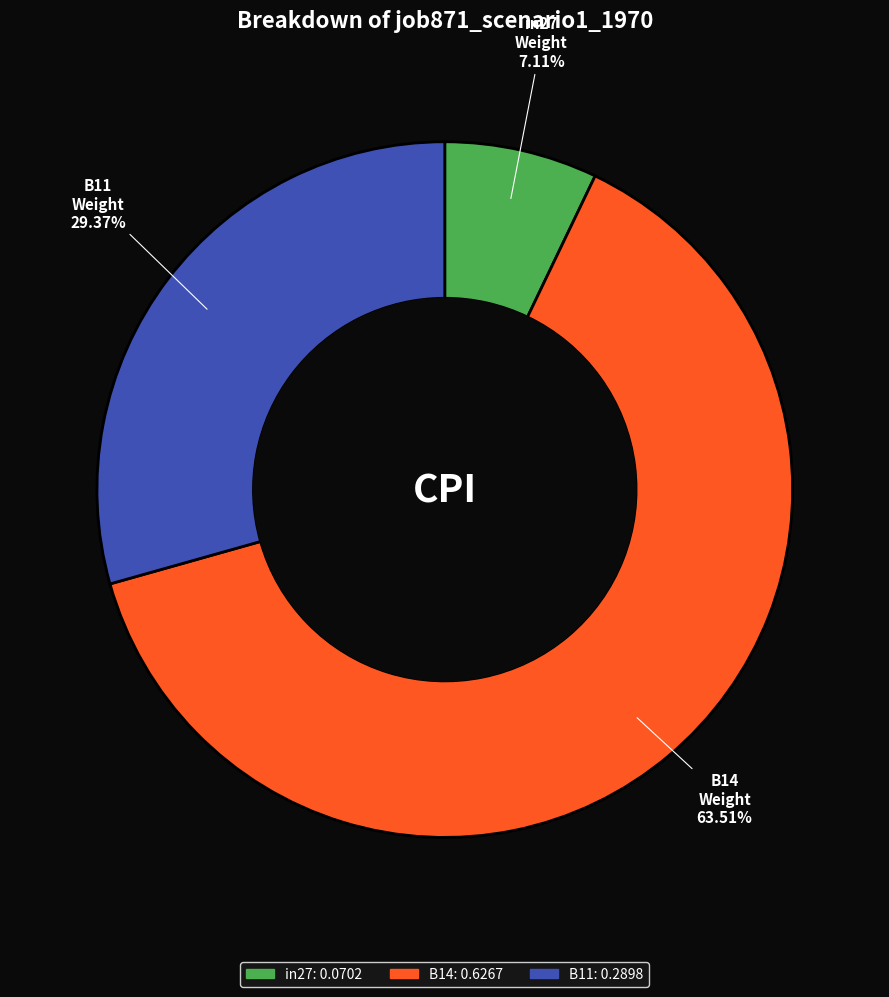

To the nearest percent, what is the difference between the largest and smallest slice percentages?

56%